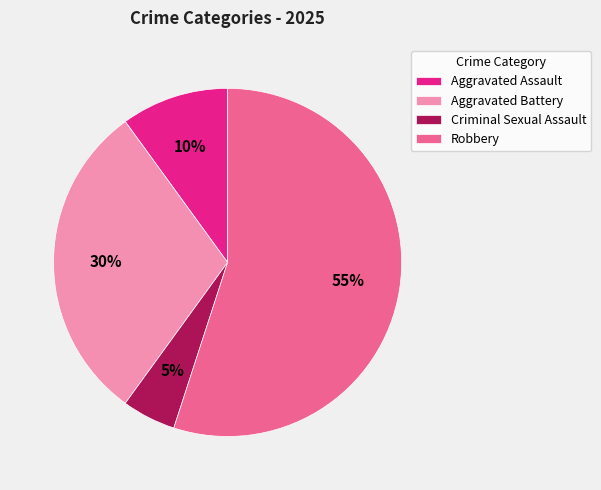

Which slice is the smallest?

Criminal Sexual Assault